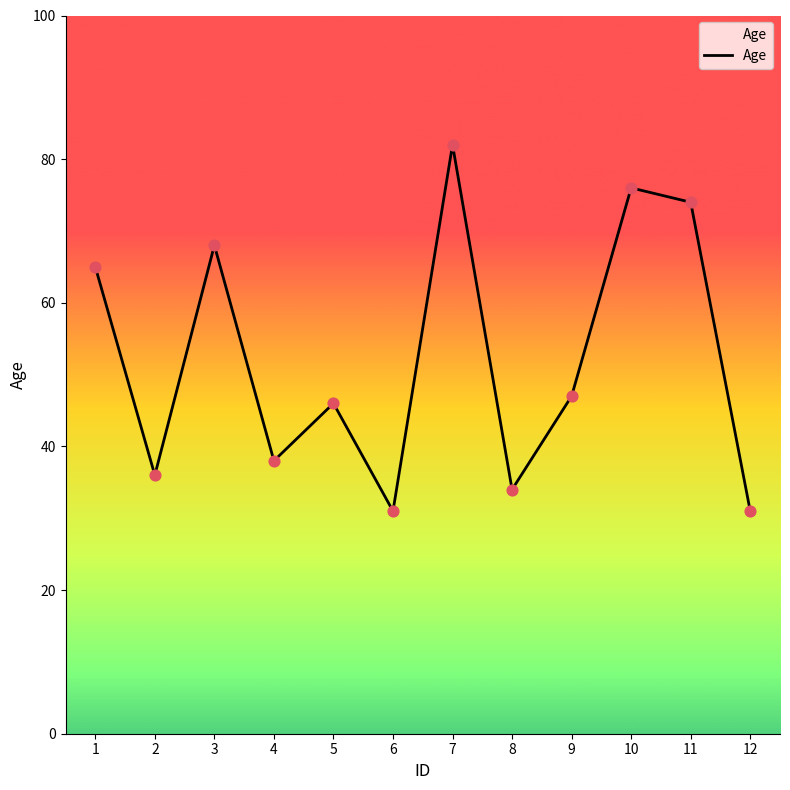

What is the ratio of the value at 10 to the value at 3?

1.1